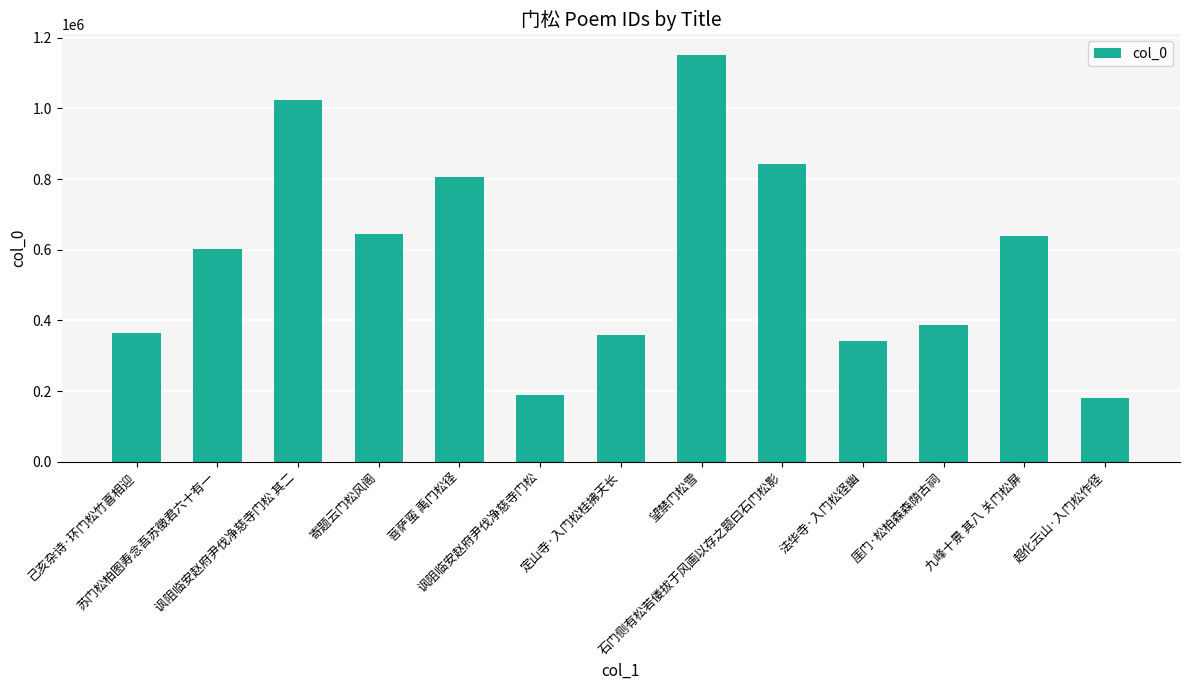

What is the minimum value shown in the chart?

179397